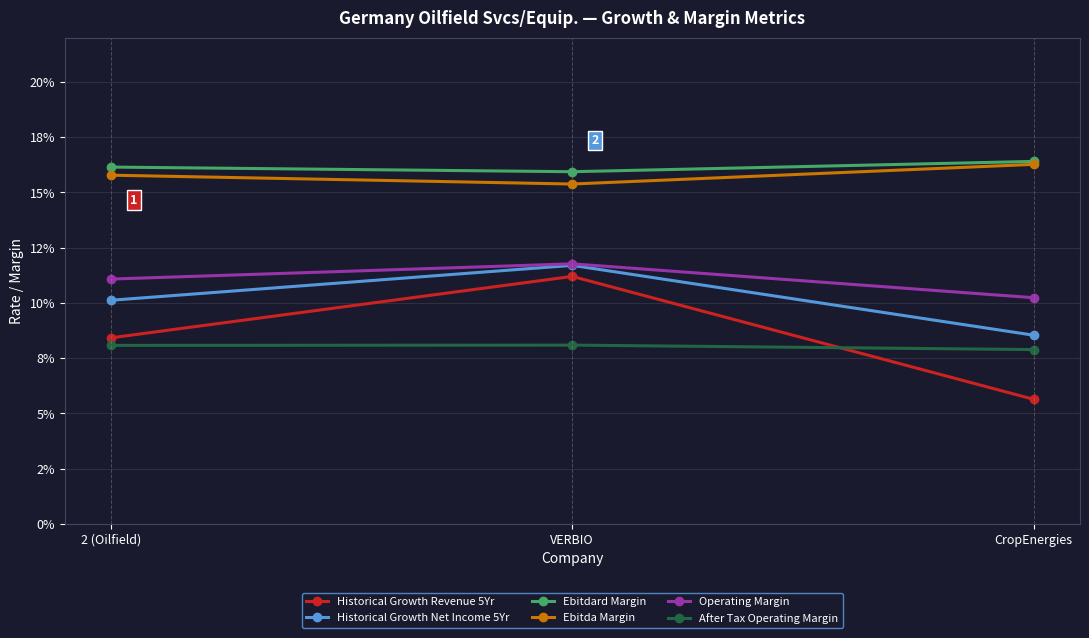

Reading left to right, extract all data points from this chart.

Historical Growth Revenue 5Yr: 0.1	0.1	0.1
Historical Growth Net Income 5Yr: 0.1	0.1	0.1
Ebitdard Margin: 0.2	0.2	0.2
Ebitda Margin: 0.2	0.2	0.2
Operating Margin: 0.1	0.1	0.1
After Tax Operating Margin: 0.1	0.1	0.1